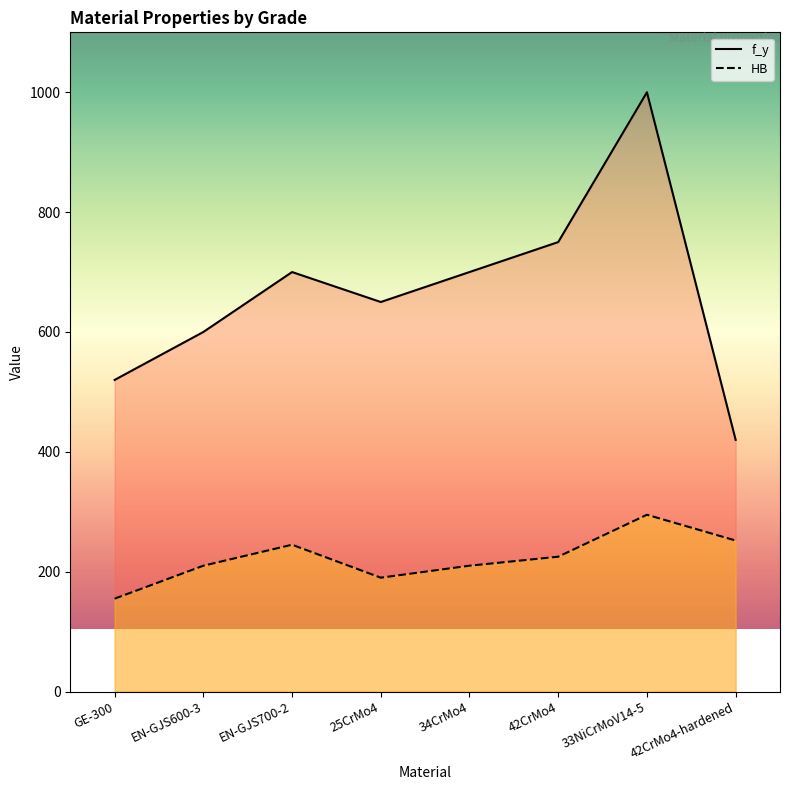

How many values in the f_y series exceed 700?

2